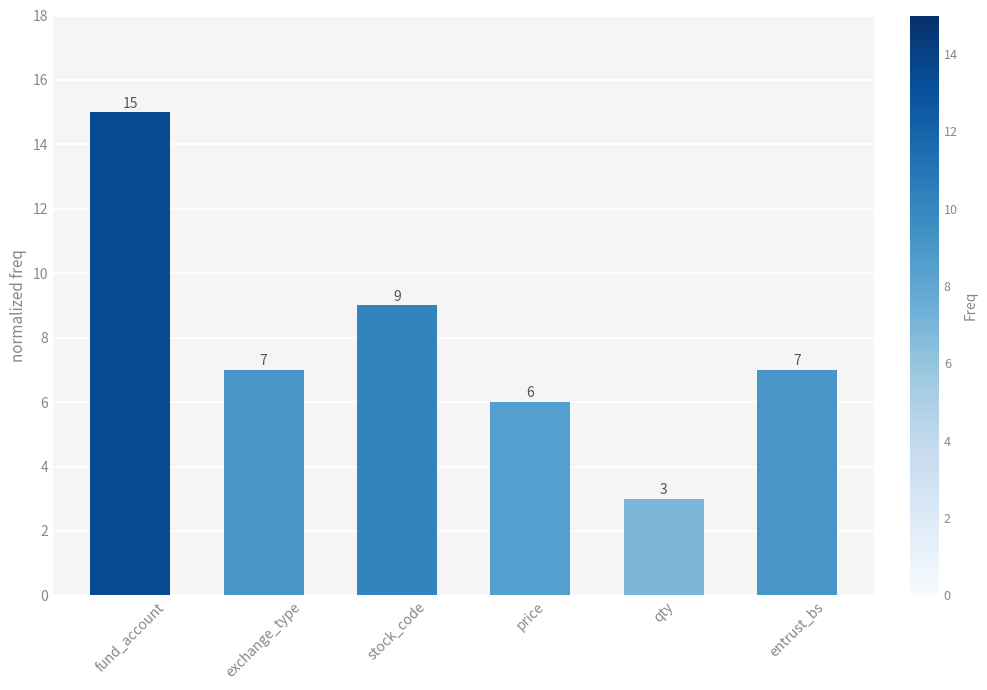

Approximately how many times larger is the value at fund_account compared to price?

2.5